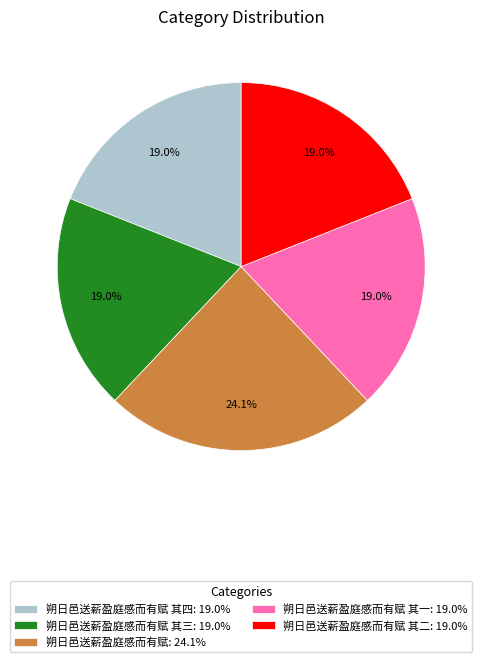

Approximately how many times larger is the value at 朔日邑送薪盈庭感而有赋 其二: 19.0% compared to 朔日邑送薪盈庭感而有赋 其一: 19.0%?

1.0